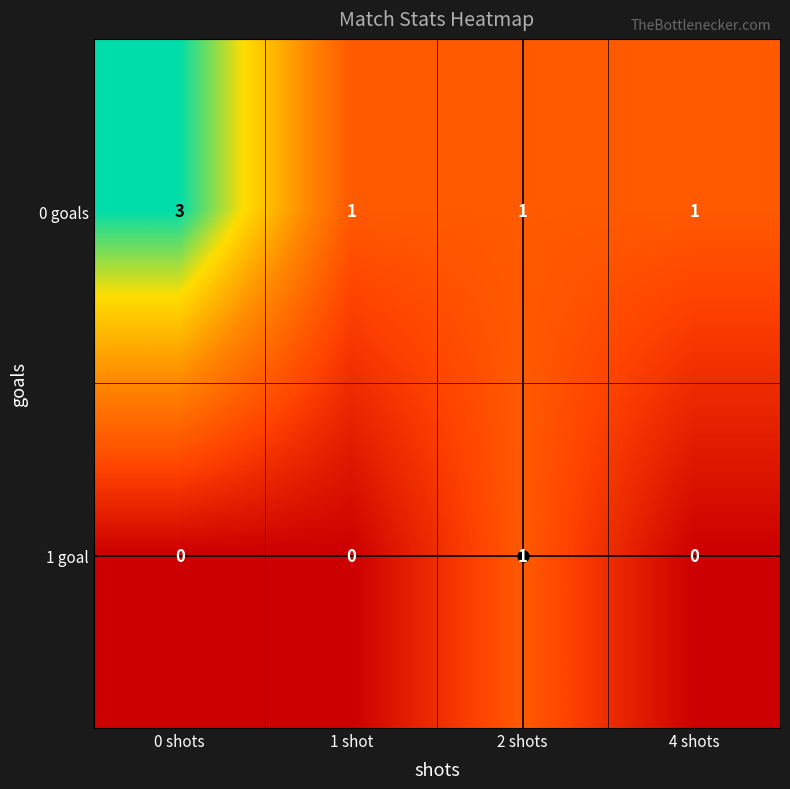

True or false: 1 goal has a value of 0 at 0 shots.

True